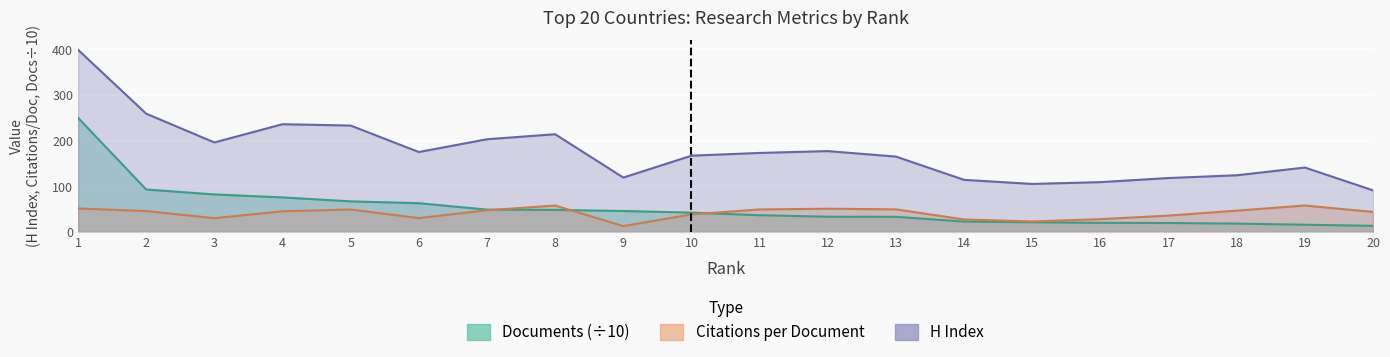

True or false: H index and Documents intersect in this chart.

False